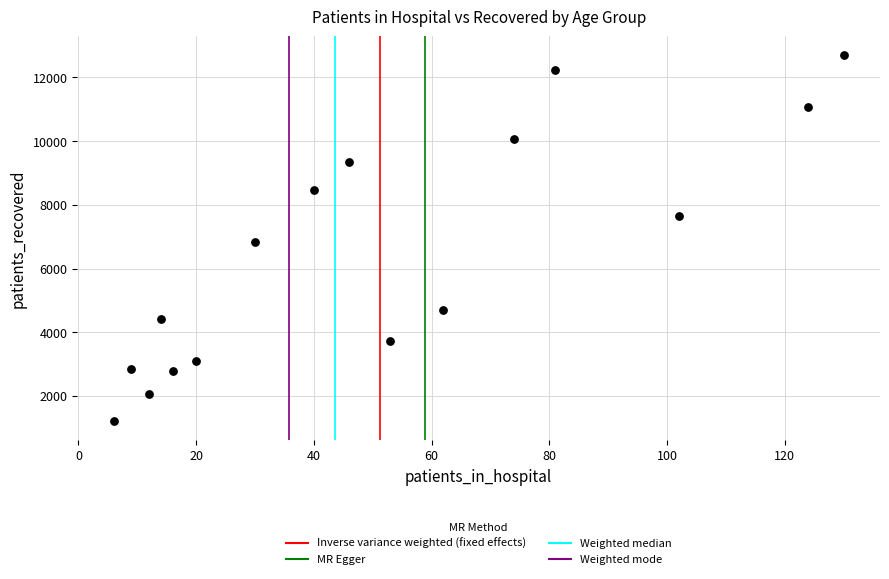

What is the range of X values (max minus min)?

124